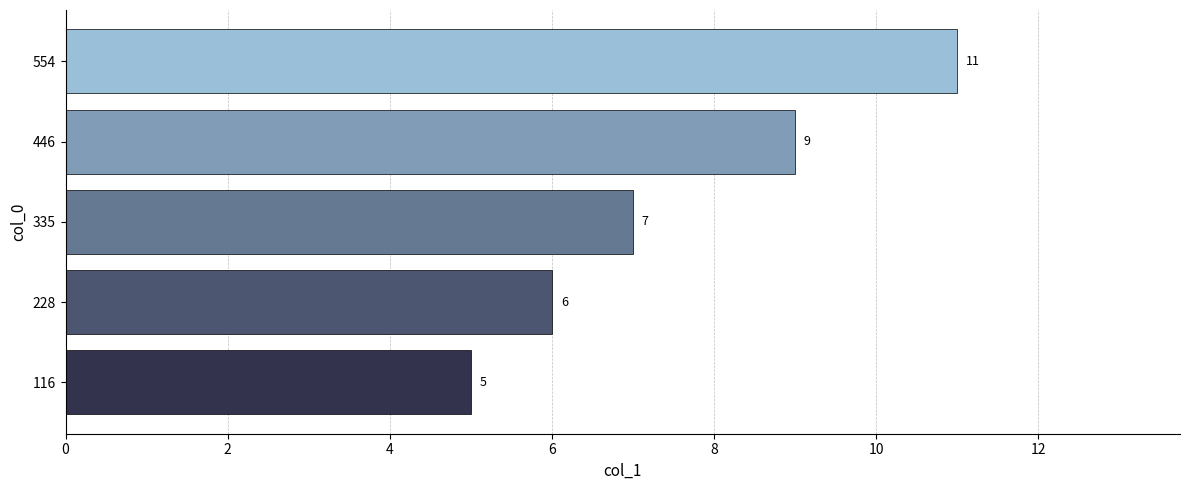

What is the difference between the maximum and minimum values?

6